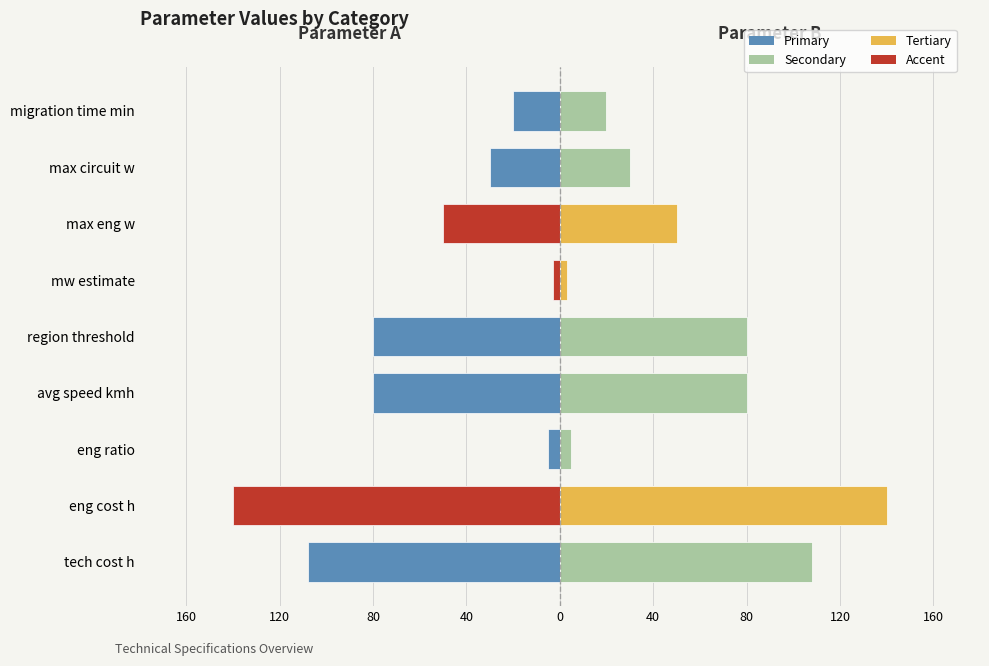

What is the minimum value for Left side?

-140